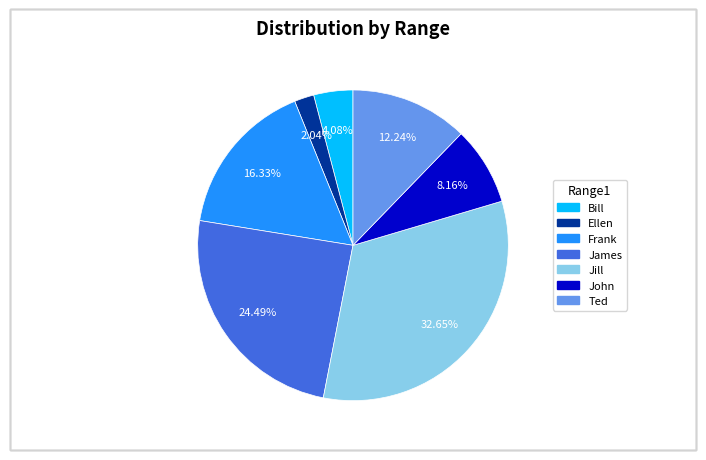

Is the sum of Jill and Frank greater than half?

No